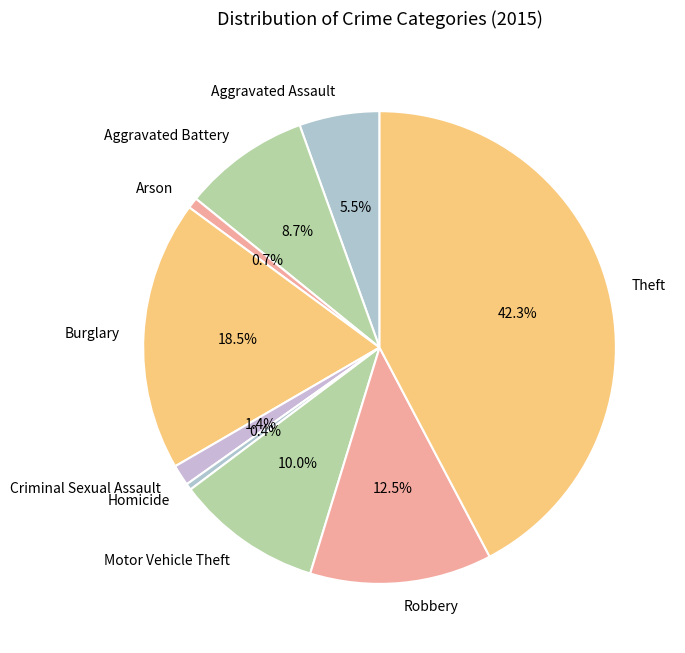

True or false: Aggravated Assault accounts for 1% of the total.

False